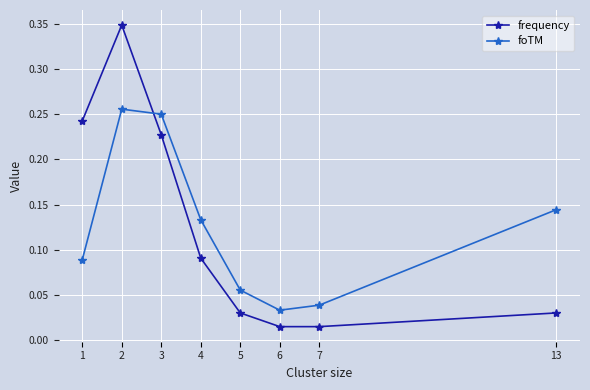

Rank the series by their maximum value, from lowest to highest.

foTM, frequency